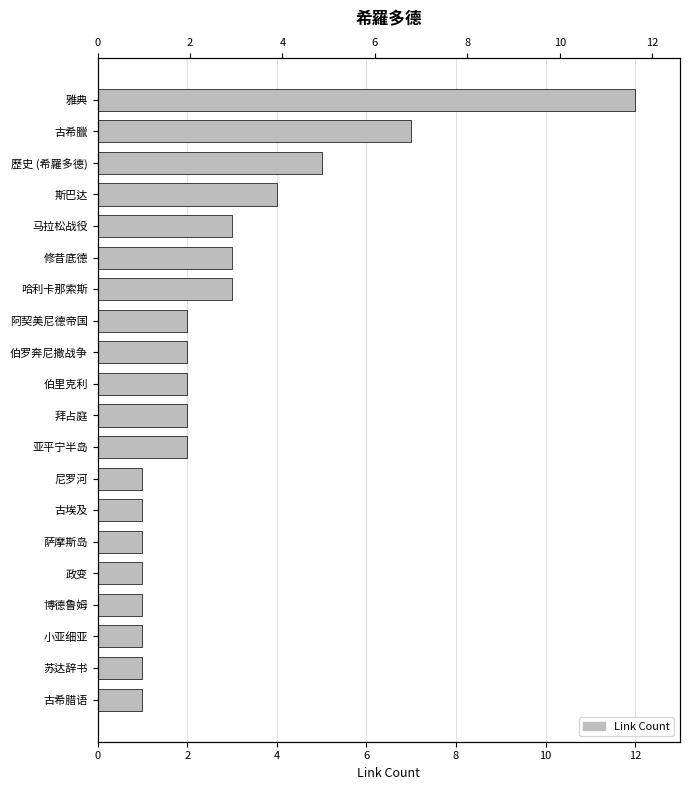

What is the sum of all values?

55